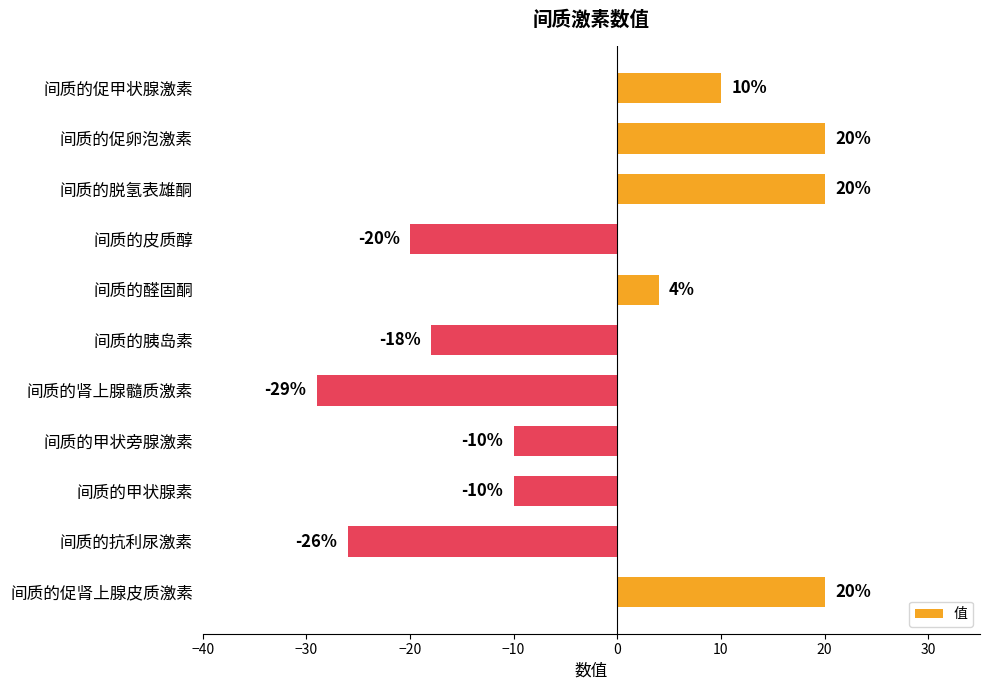

True or false: the data shows 20 at 间质的脱氢表雄酮.

True